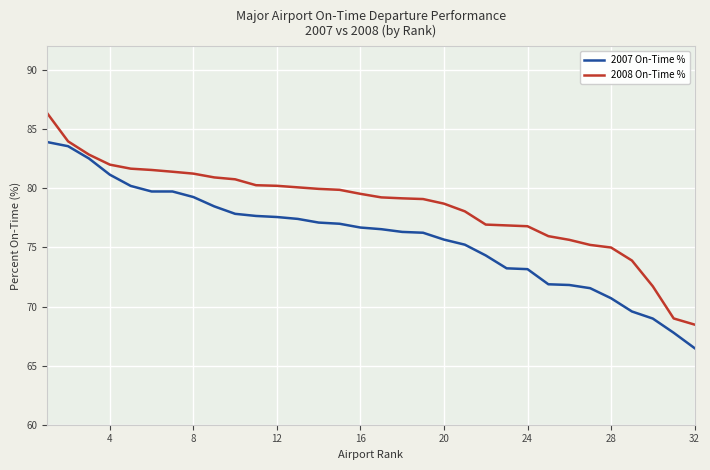

What is the smallest value displayed?

66.5